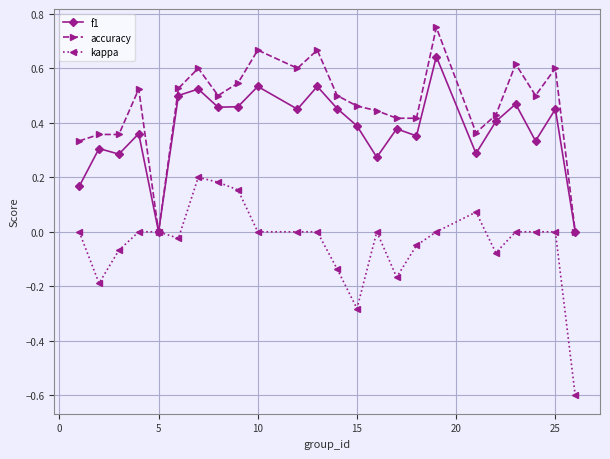

What are all the series names shown in the legend?

f1, accuracy, kappa